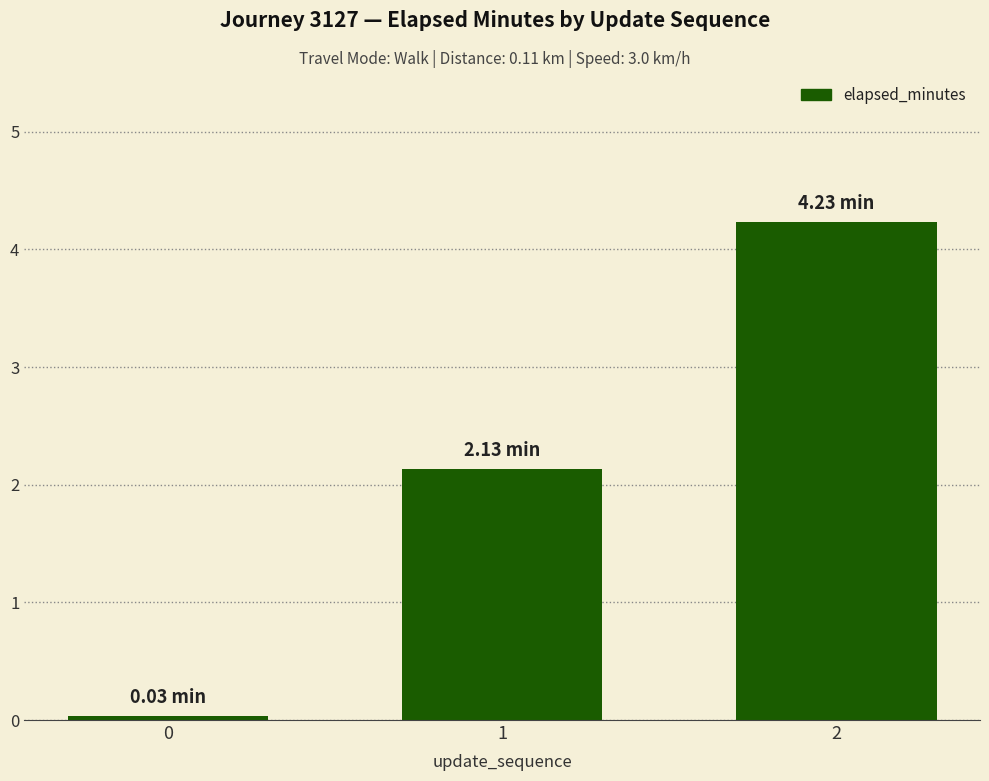

What is the sum of all values?

6.4